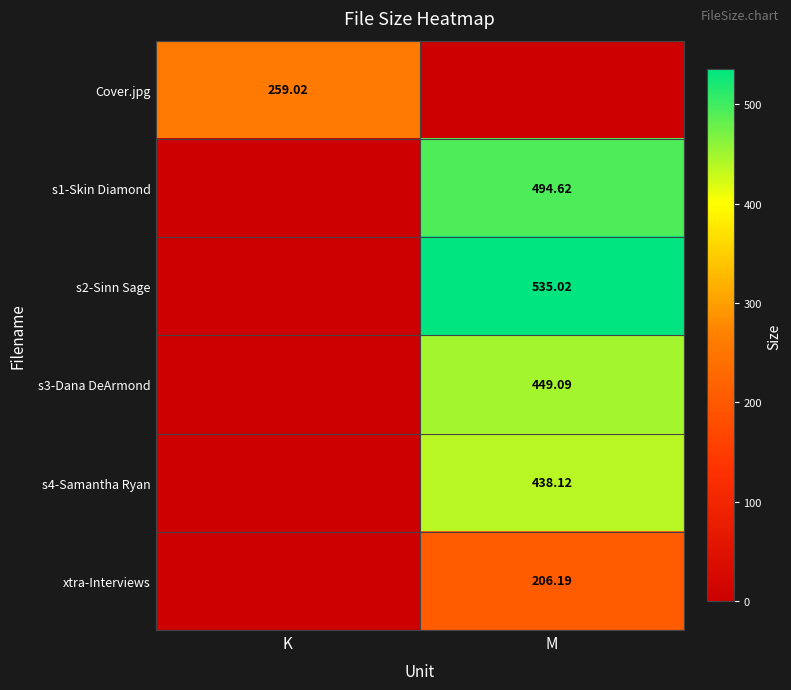

What is the spread (max minus min) of values at M?

535.0